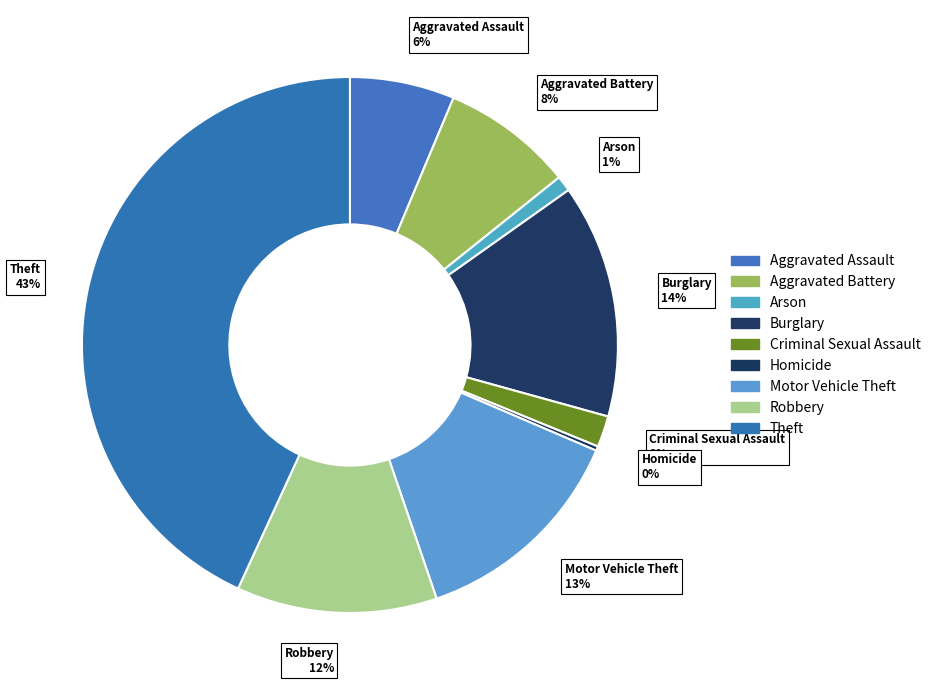

What percentage is the Aggravated Battery slice, to the nearest percent?

8%